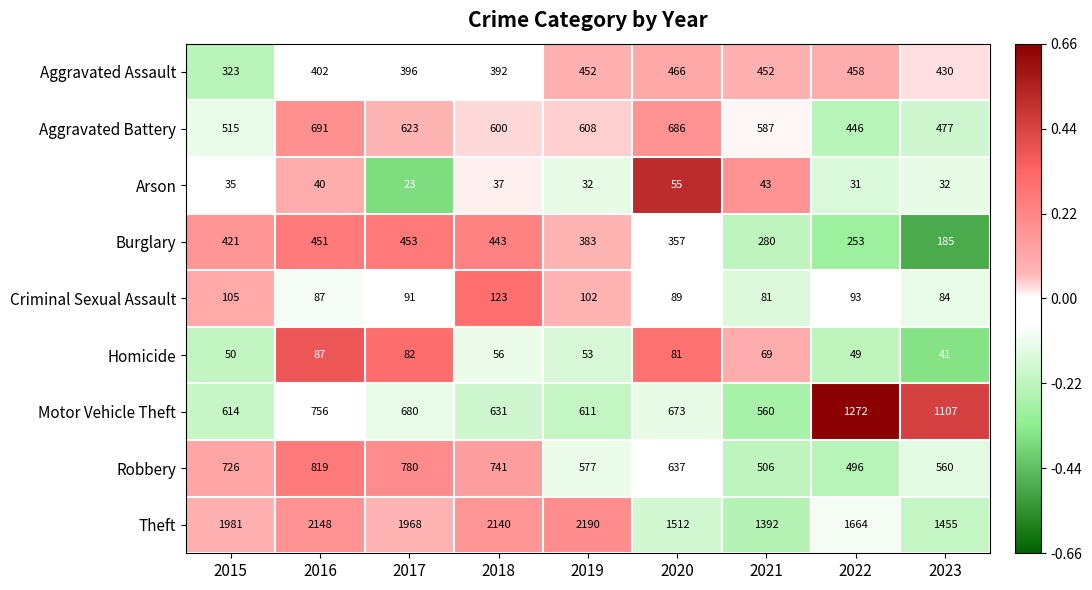

What is the difference between the second highest and minimum values in the Arson series?

20